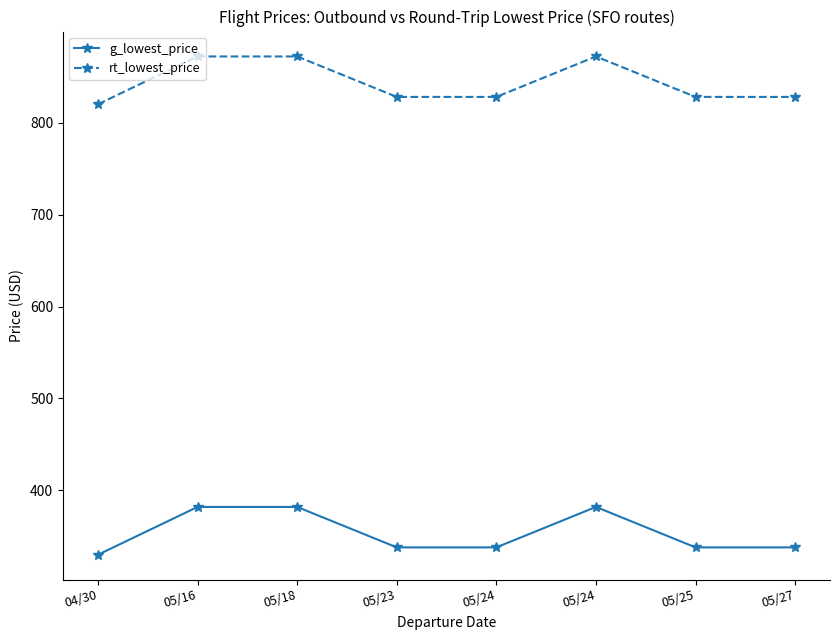

How many values in the g_lowest_price series are below 338?

1